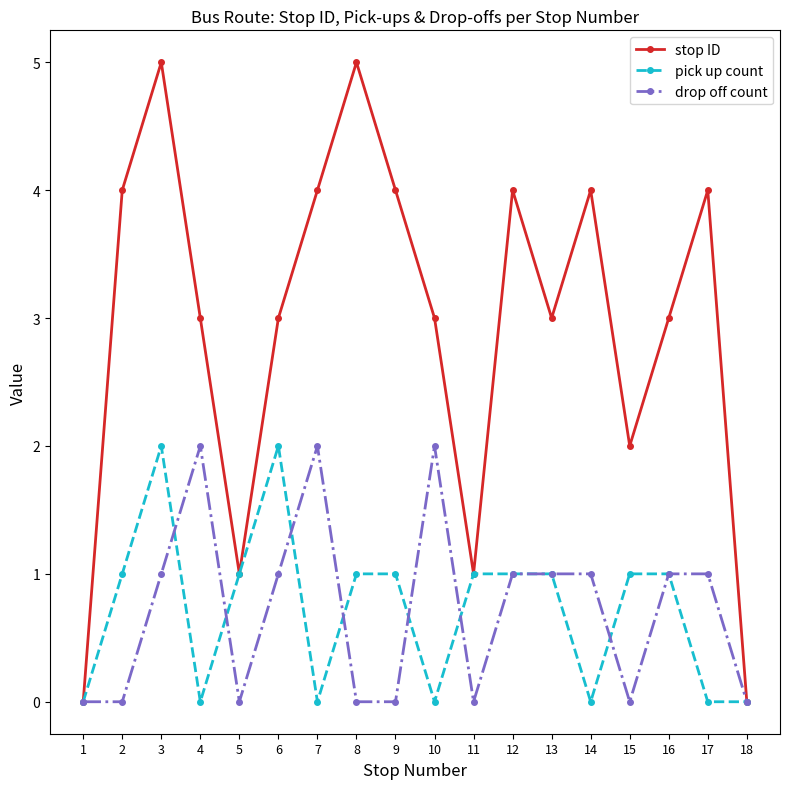

True or false: stop ID has a value of 2 at 15.

True